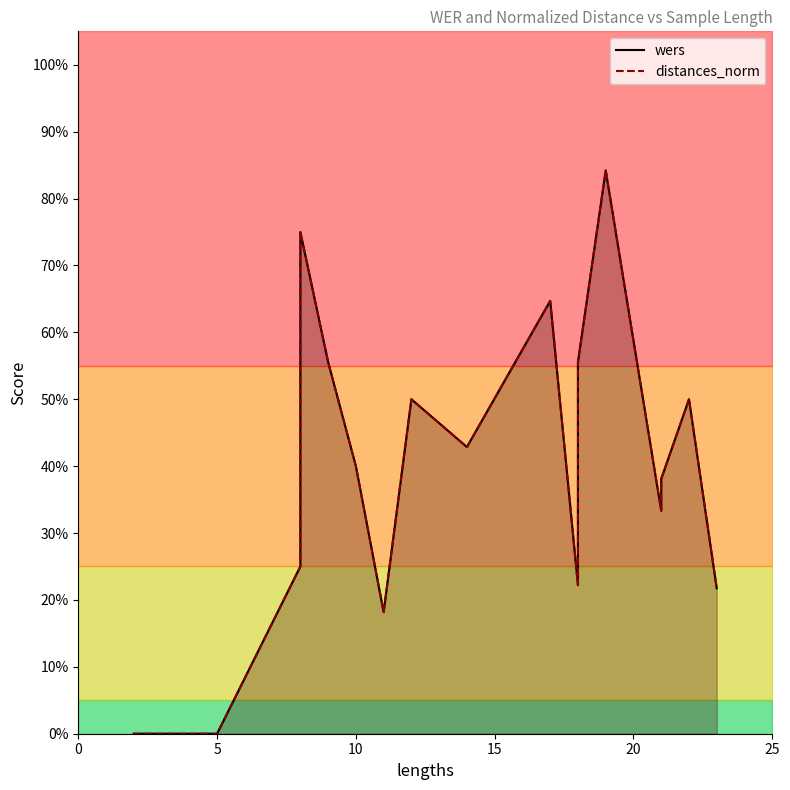

What is the difference between the maximum and minimum values in the wers series?

0.8